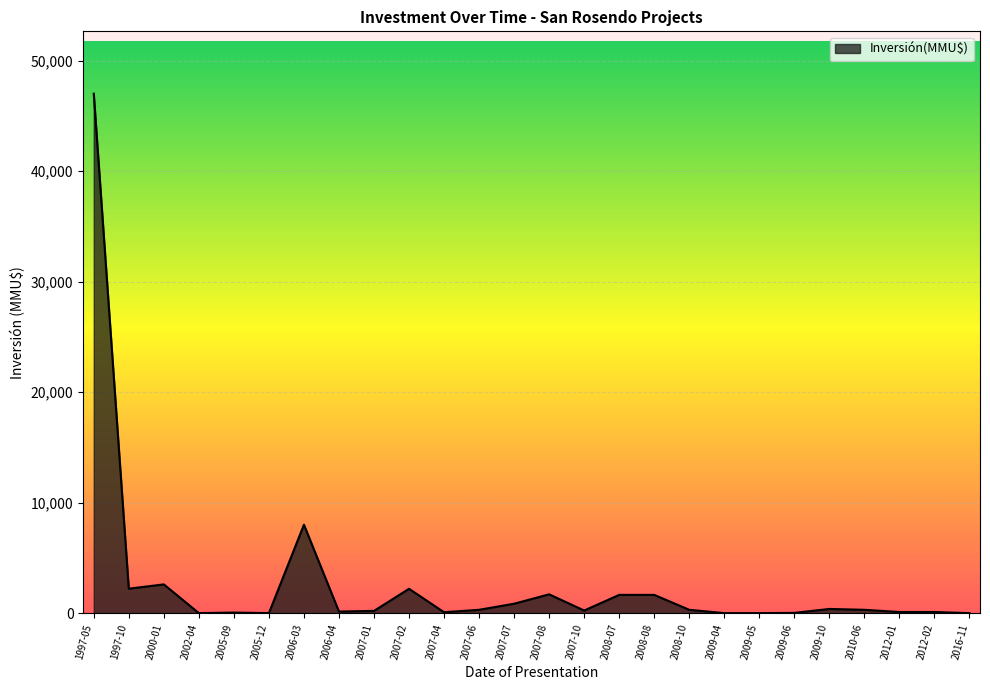

At which label is the value closest to 23500?

2006-03